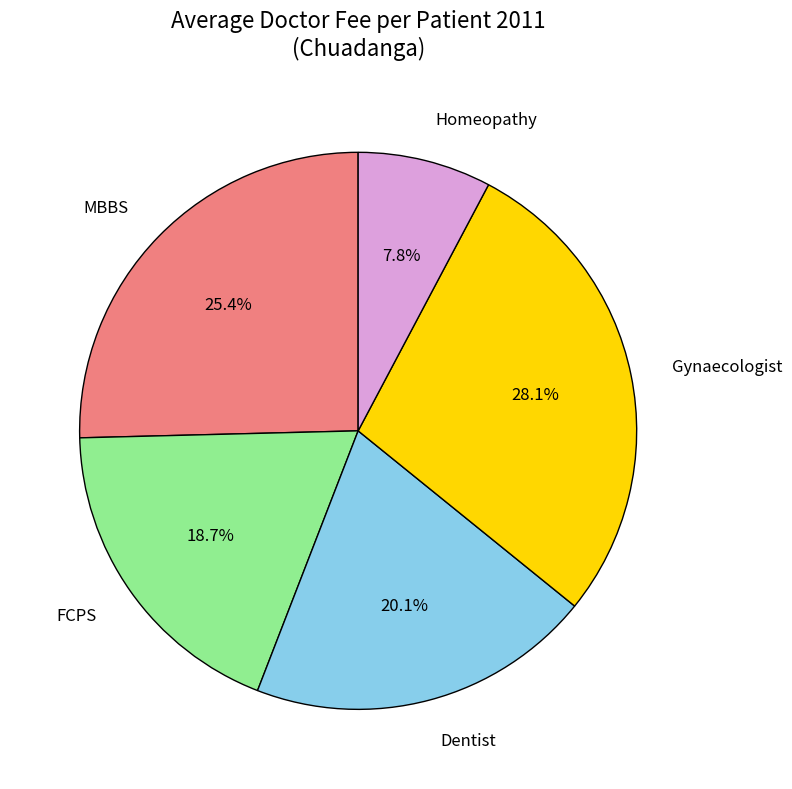

Combined, do Gynaecologist and Dentist account for over 50%?

No